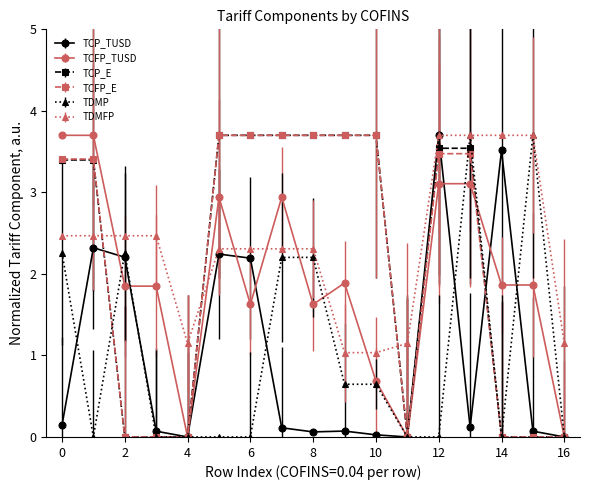

What is the value of the TCFP_TUSD point at the 9th from the left?

1.6